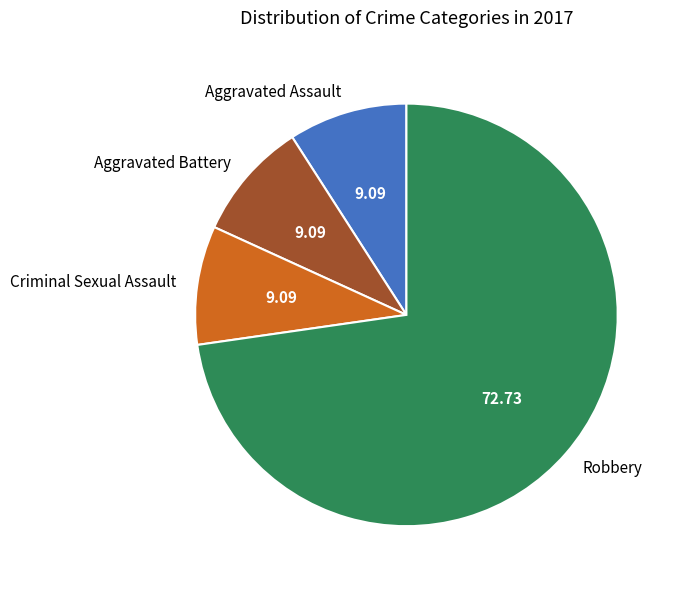

Between Robbery and Aggravated Battery, which is larger?

Robbery